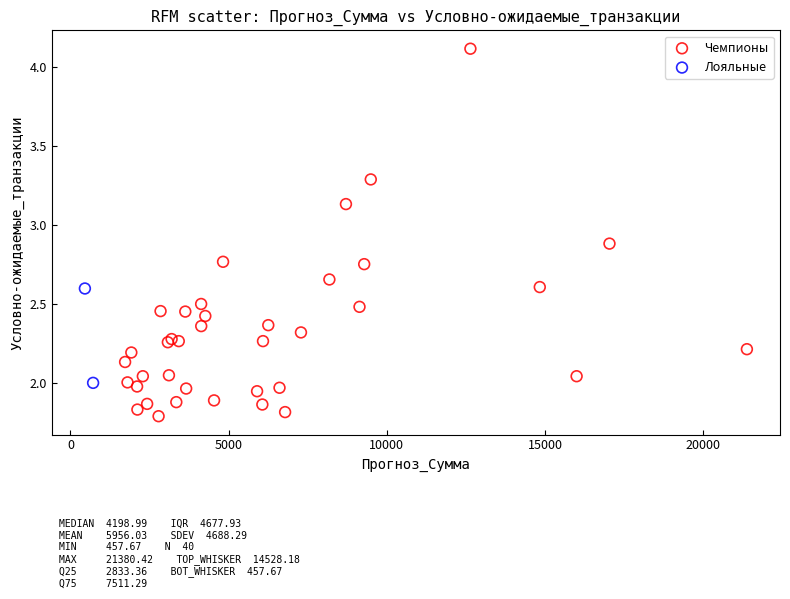

What are all the series names shown in the legend?

Чемпионы, Лояльные